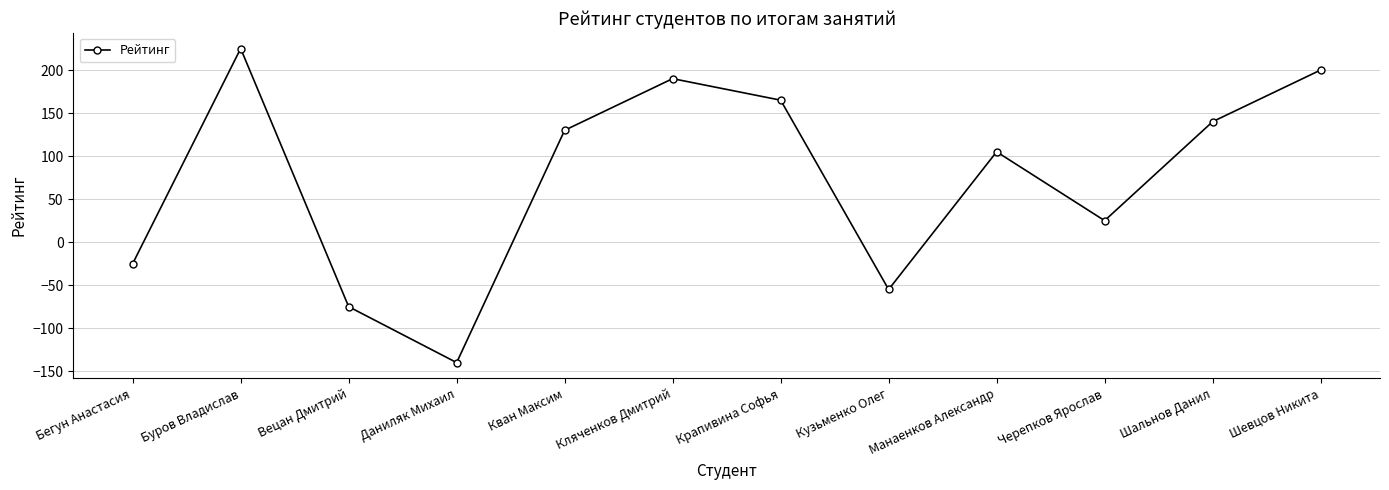

At which label is the value closest to 42?

Черепков Ярослав